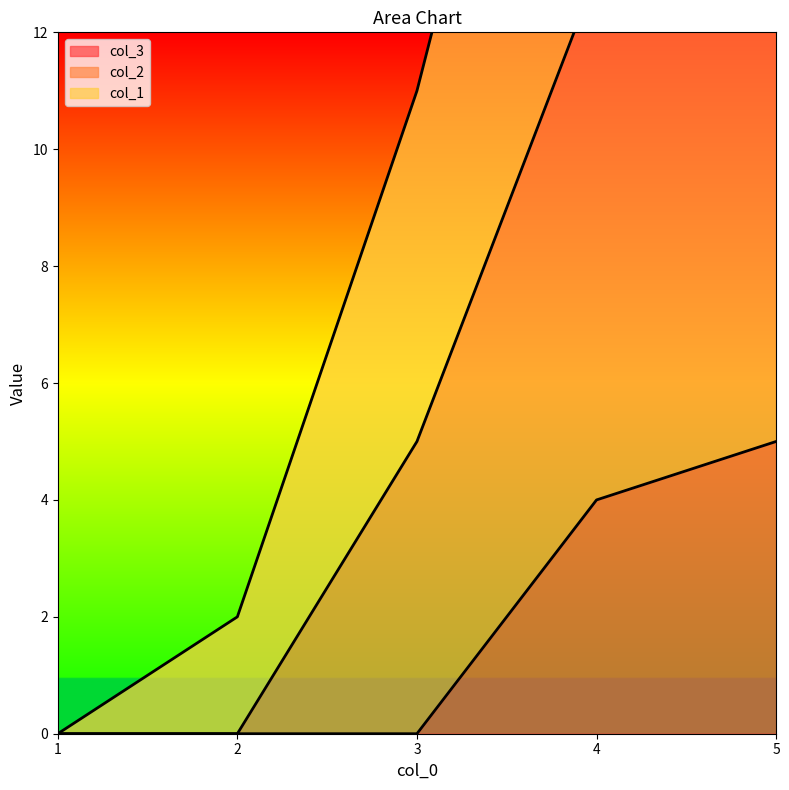

True or false: col_3 has more than 0 points higher than both neighbors.

False